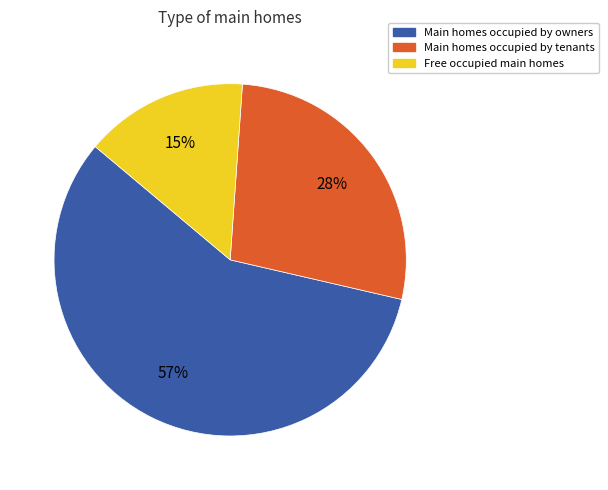

Is there any slice that represents more than half of the pie?

Yes